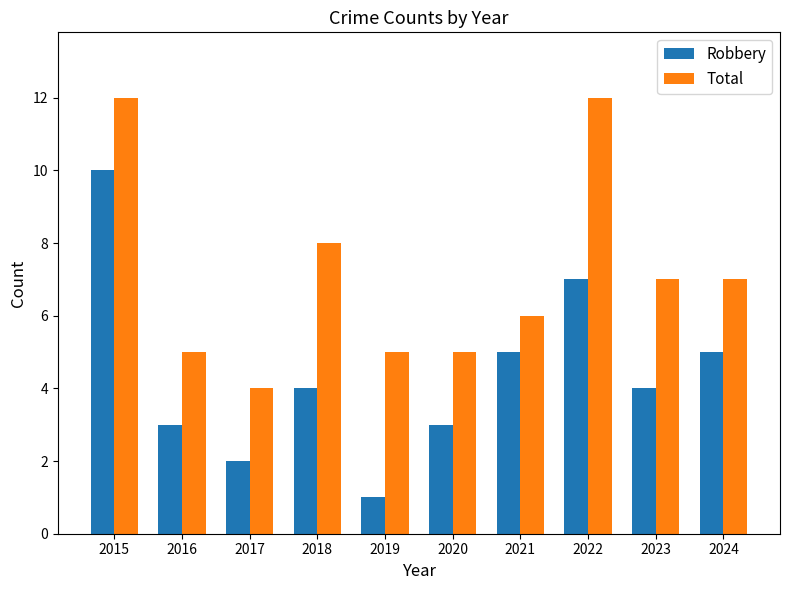

What is the spread (max minus min) of values at 2016?

2